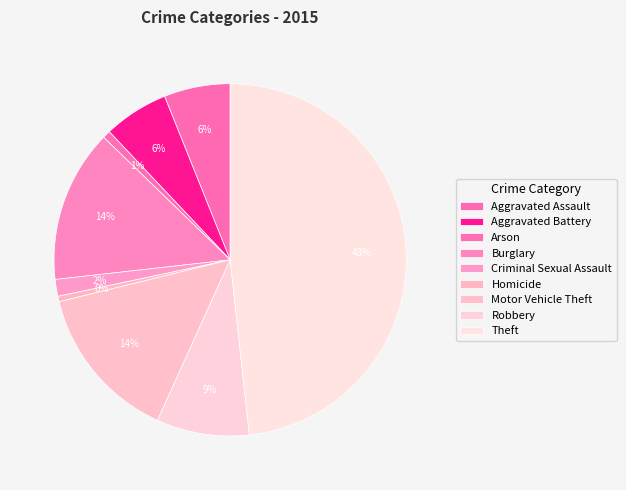

Count the number of slices in the pie.

9